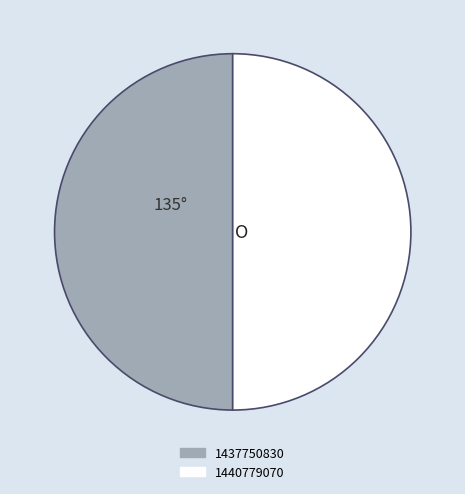

What is the ratio of the value at 1440779070 to the value at 1437750830?

1.0